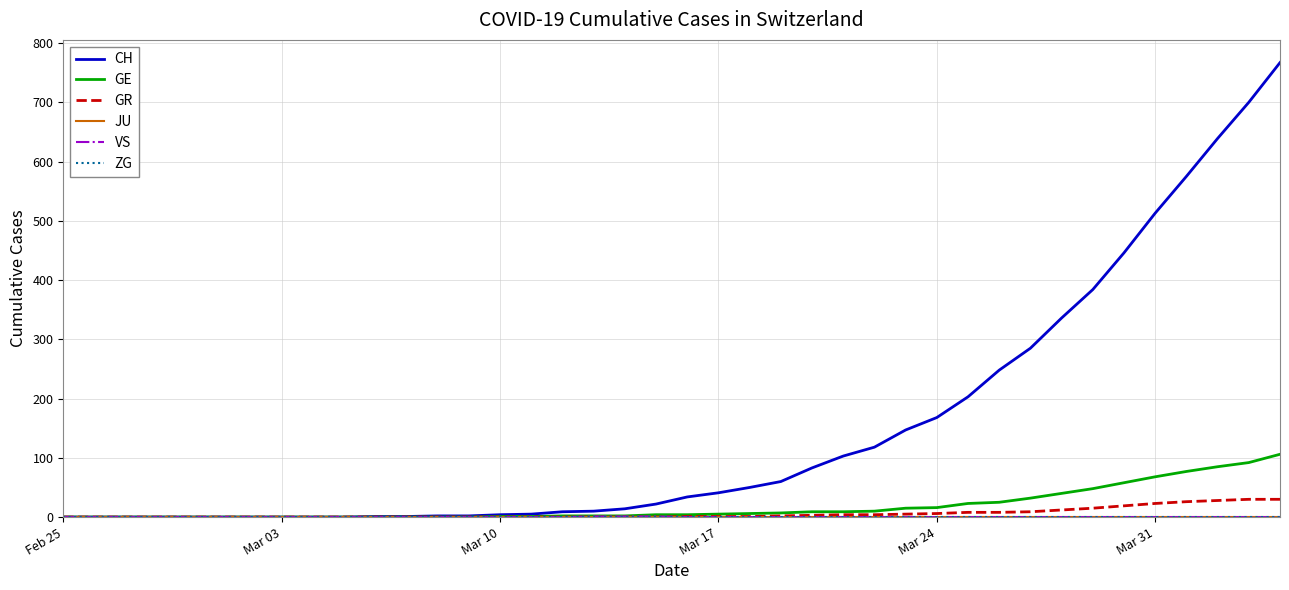

At how many categories does at least one series exceed 219?

10